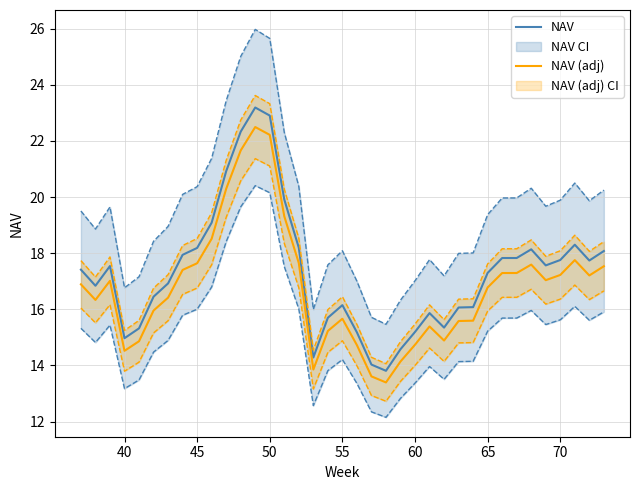

Which series has the largest total across all categories?

NAV